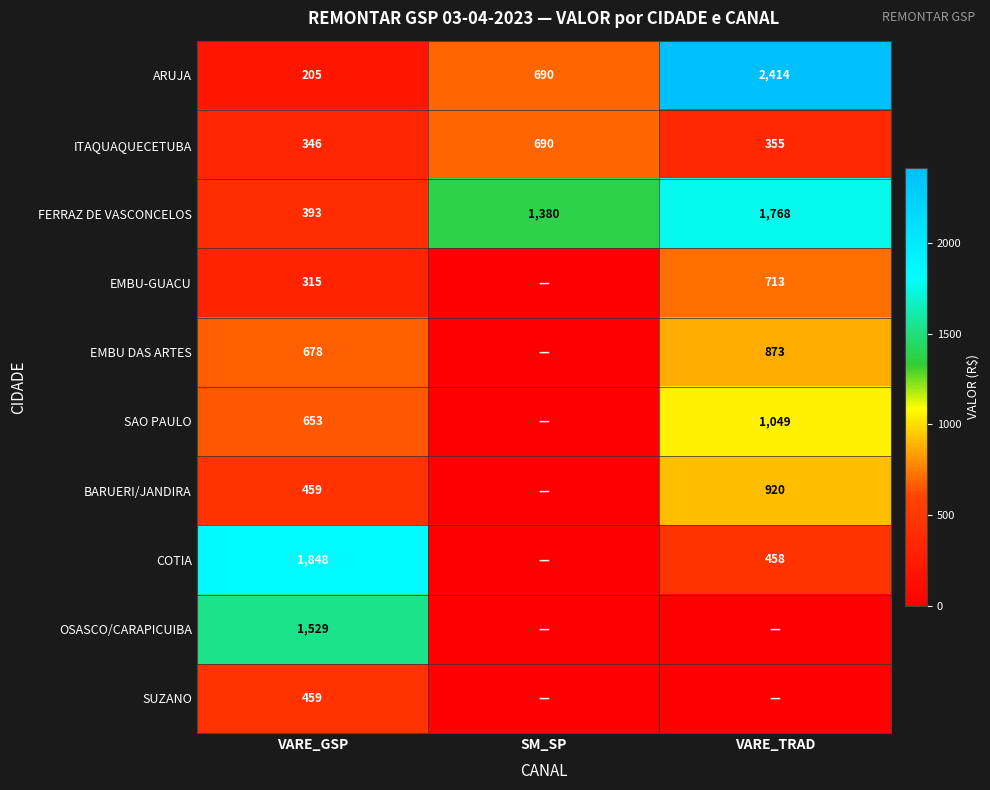

Is it true that COTIA equals 1035 at VARE_GSP?

False